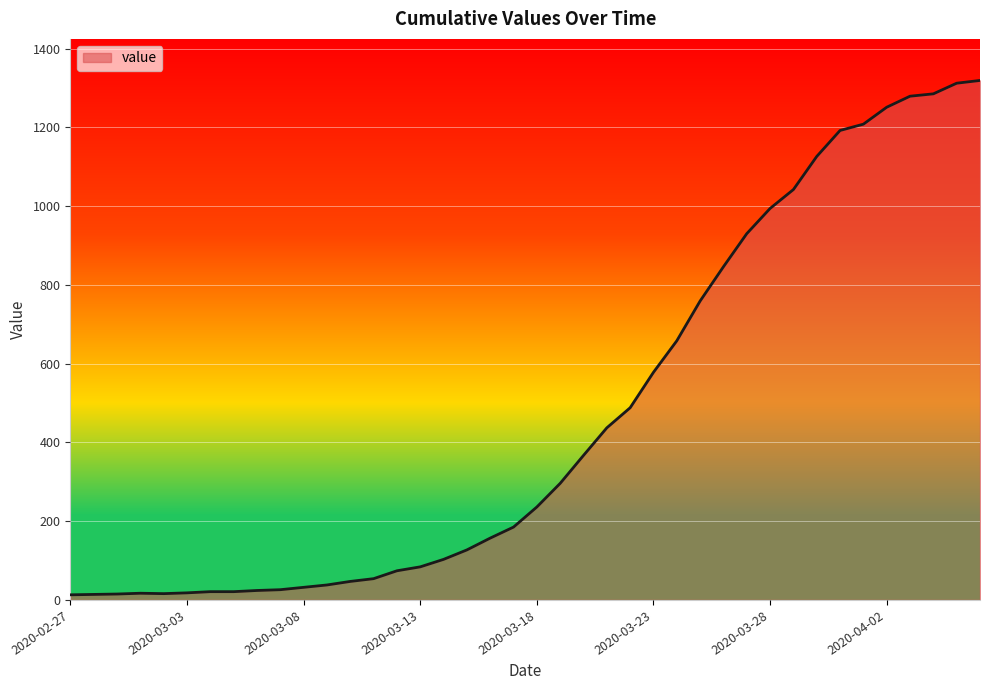

What is the difference between the maximum and minimum values?

1306